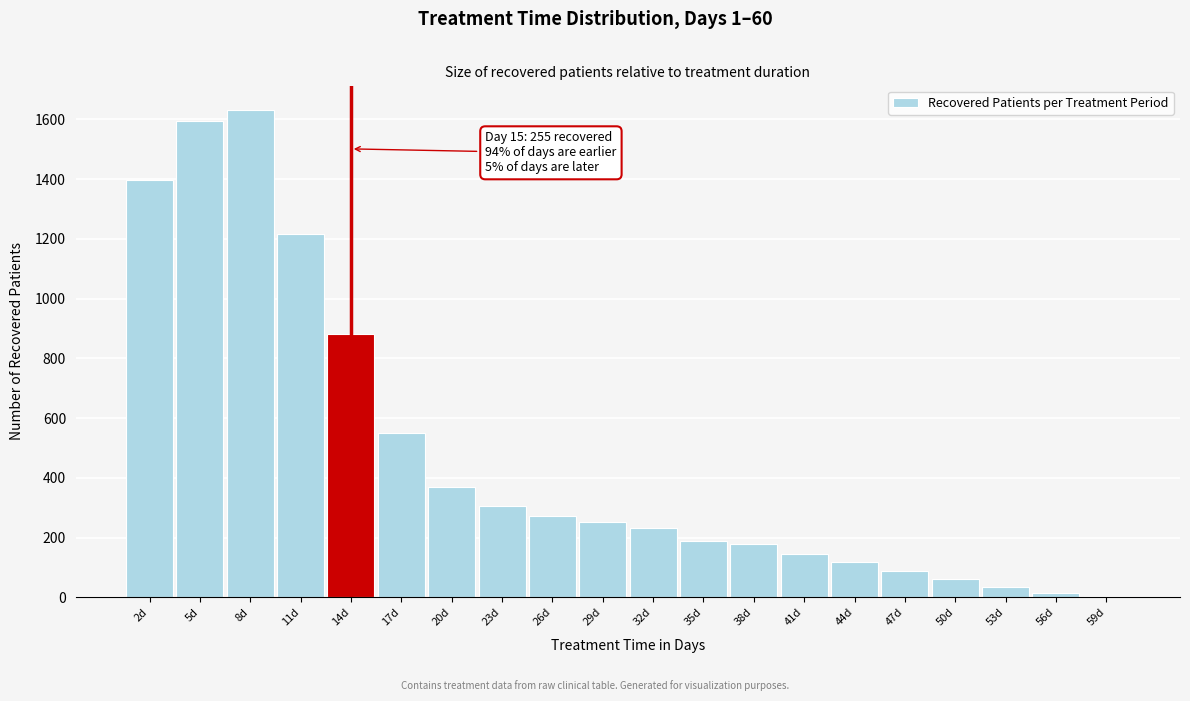

Reading left to right, extract all data points from this chart.

1397	1594	1632	1217	881	550	369	305	274	252	233	190	180	145	117	90	63	36	15	6